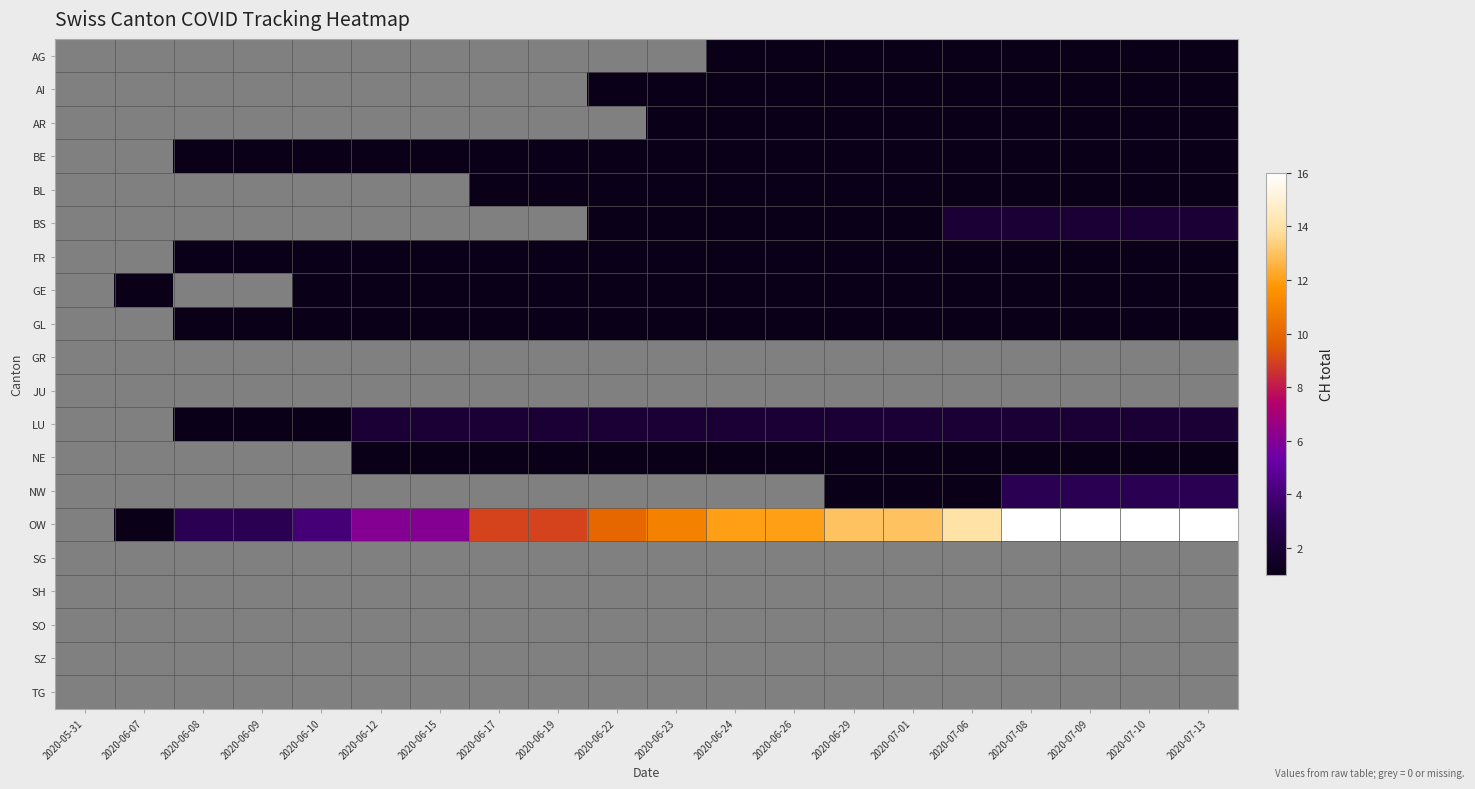

Is the value of BS at 2020-06-26 greater than the value of FR at 2020-07-13?

No